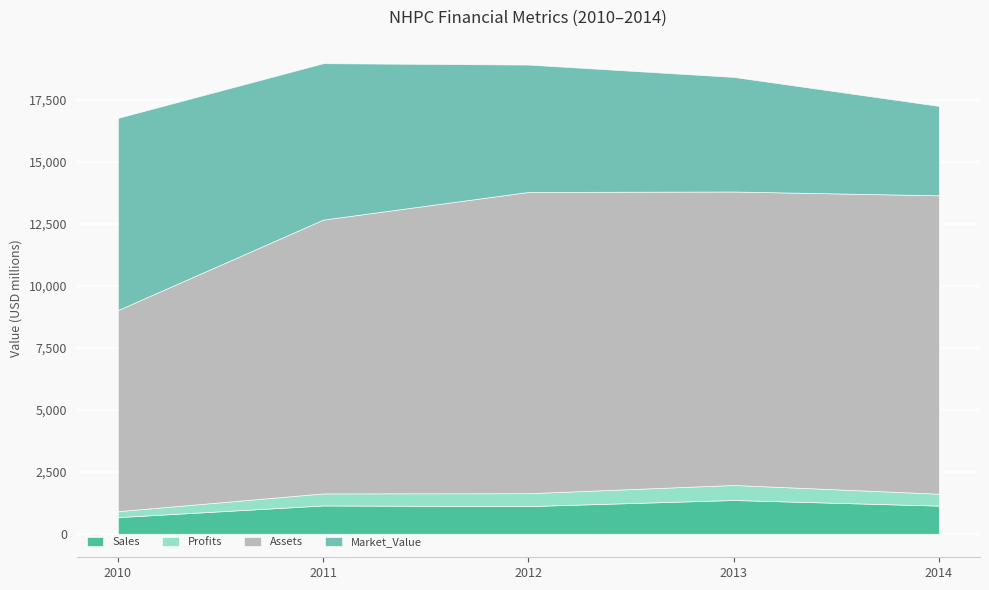

What is the minimum value shown in the chart?

240.0